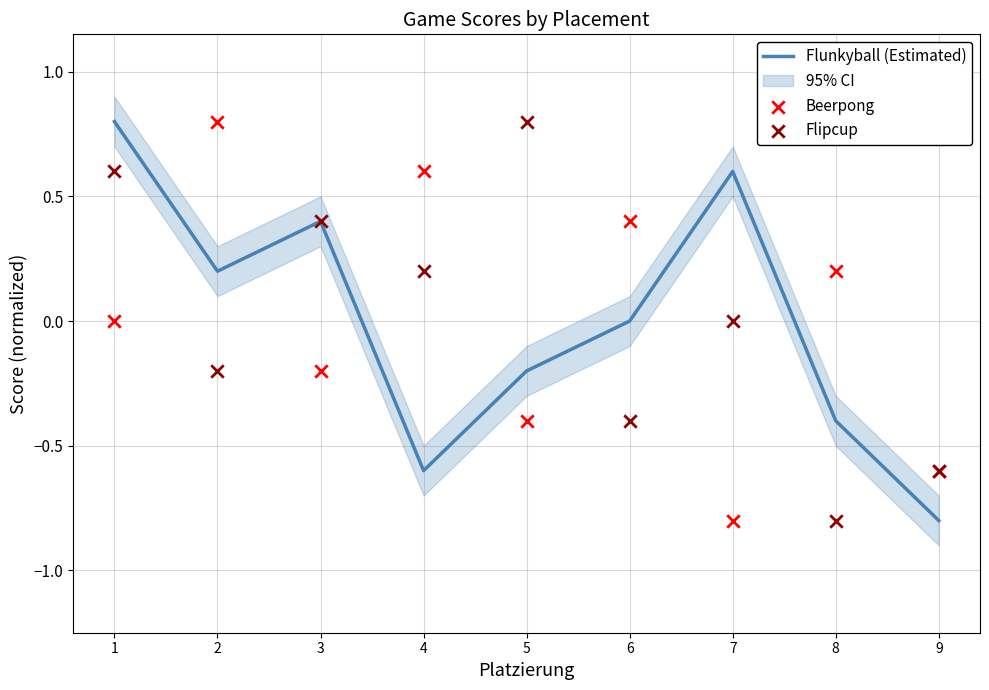

Which series reaches the maximum Y coordinate?

Flunkyball (Estimated)